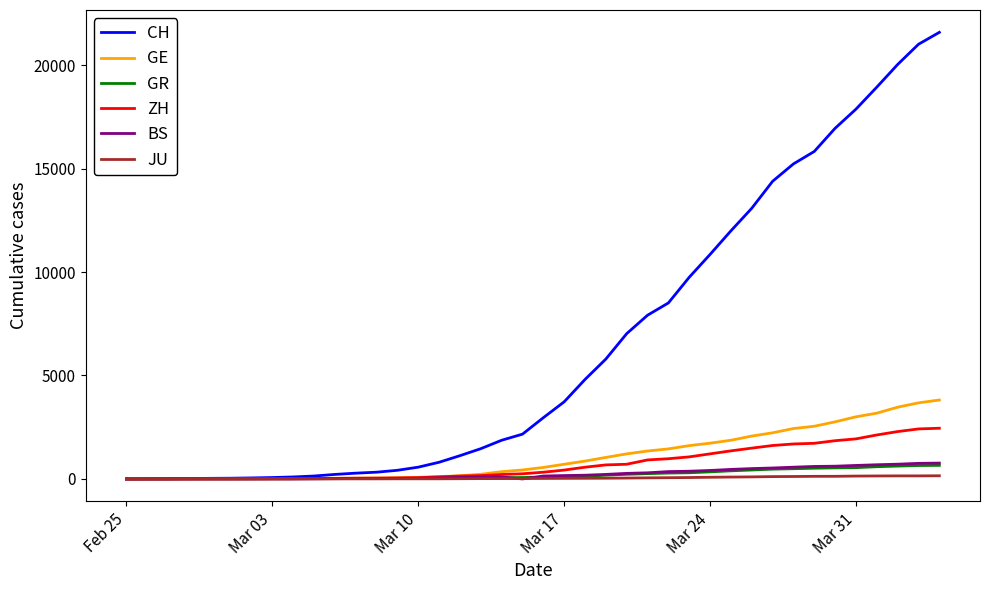

Count the number of data series in this chart.

6